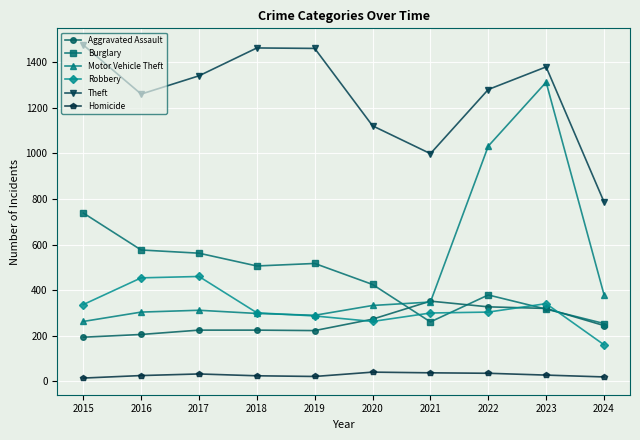

The value of Theft at 2015 is 2205. True or false?

False